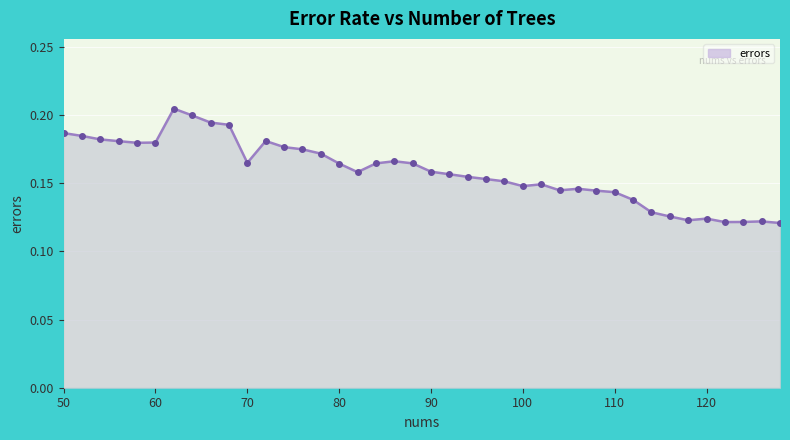

Does the chart display data point markers on the line(s)?

Yes